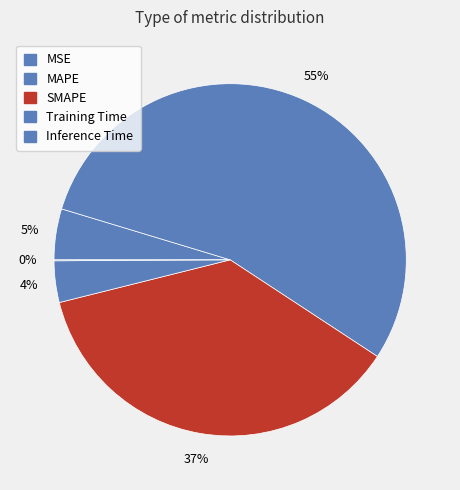

True or false: Training Time accounts for 4% of the total.

True